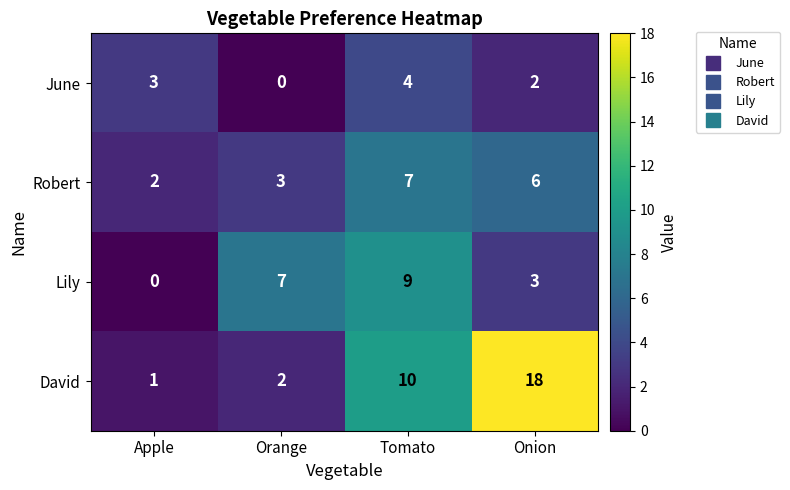

Is it true that Lily equals 5 at Tomato?

False